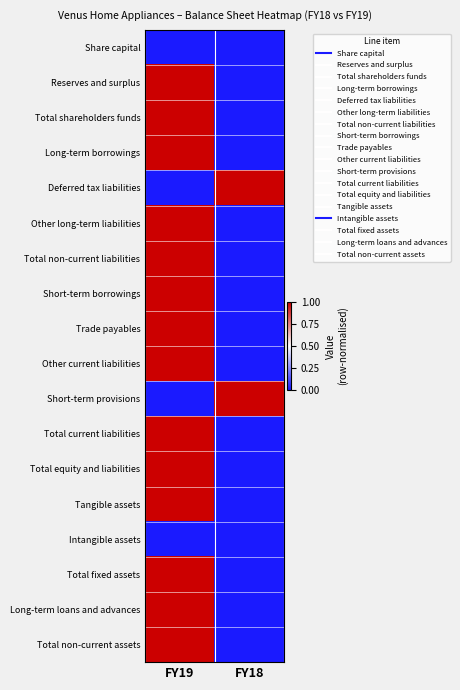

How many distinct data groups are displayed?

18